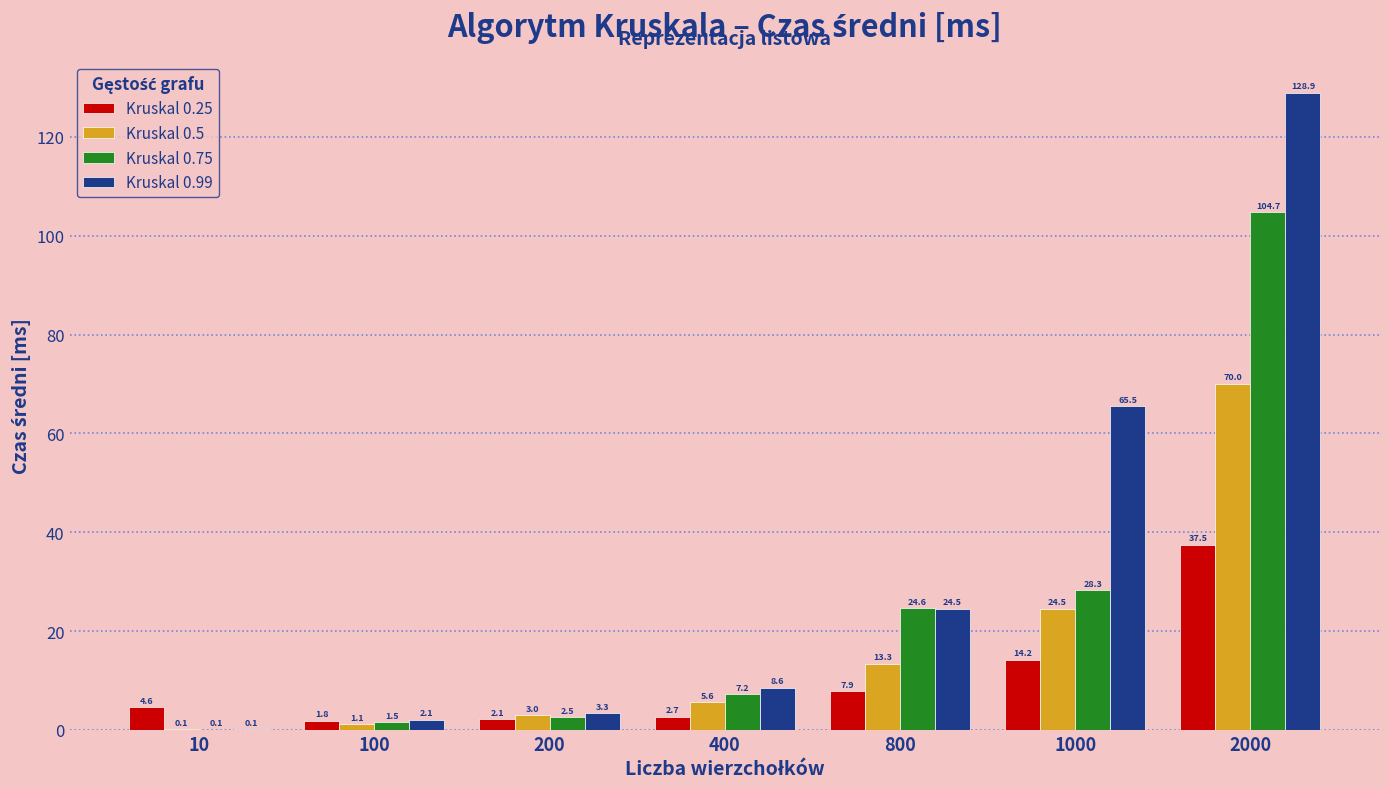

True or false: Kruskal 0.5 has a value of 70.0 at 2000.

True